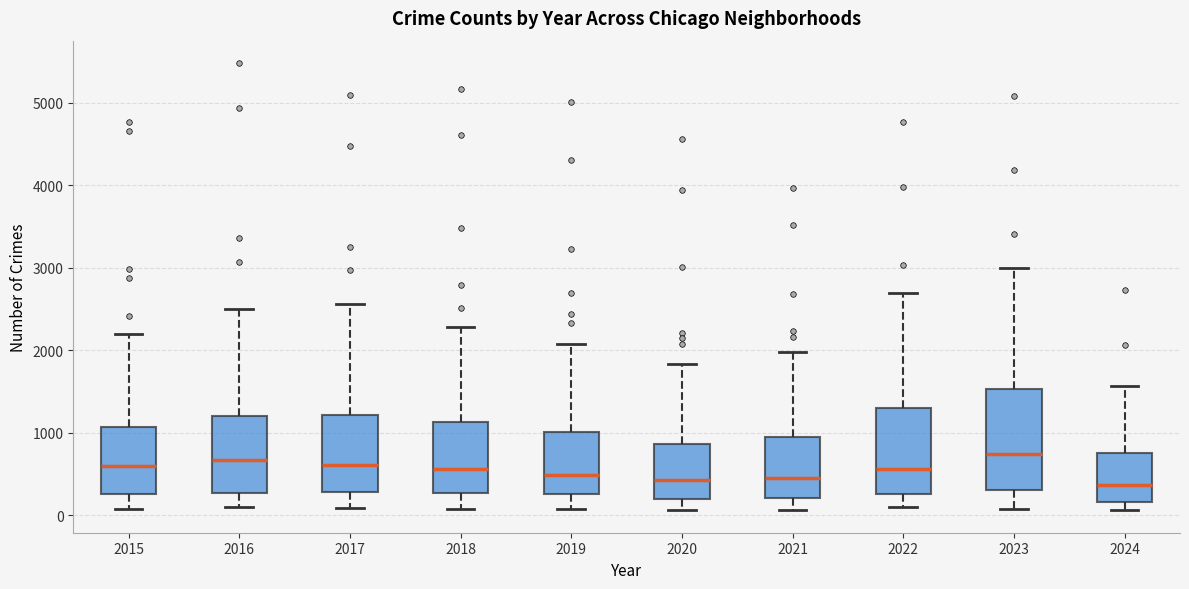

Reading left to right, read every box against the y-axis: the position of its median line, the range the box covers, and the ends of its whiskers. The values are not printed on the chart, so give them approximately, as read against the axis.

2015: median 600, box 300 to 1100, whiskers 100 to 2200
2016: median 700, box 300 to 1200, whiskers 100 to 2500
2017: median 600, box 300 to 1200, whiskers 100 to 2600
2018: median 600, box 300 to 1100, whiskers 100 to 2300
2019: median 500, box 300 to 1000, whiskers 100 to 2100
2020: median 400, box 200 to 900, whiskers 100 to 1800
2021: median 500, box 200 to 900, whiskers 100 to 2000
2022: median 600, box 300 to 1300, whiskers 100 to 2700
2023: median 700, box 300 to 1500, whiskers 100 to 3000
2024: median 400, box 200 to 700, whiskers 100 to 1600